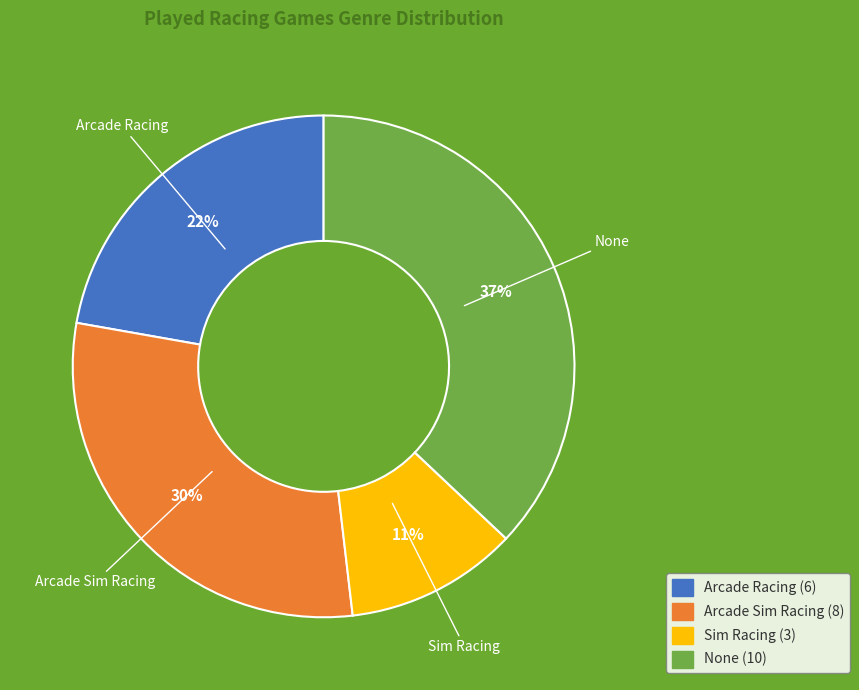

Is there a majority slice in this chart?

No